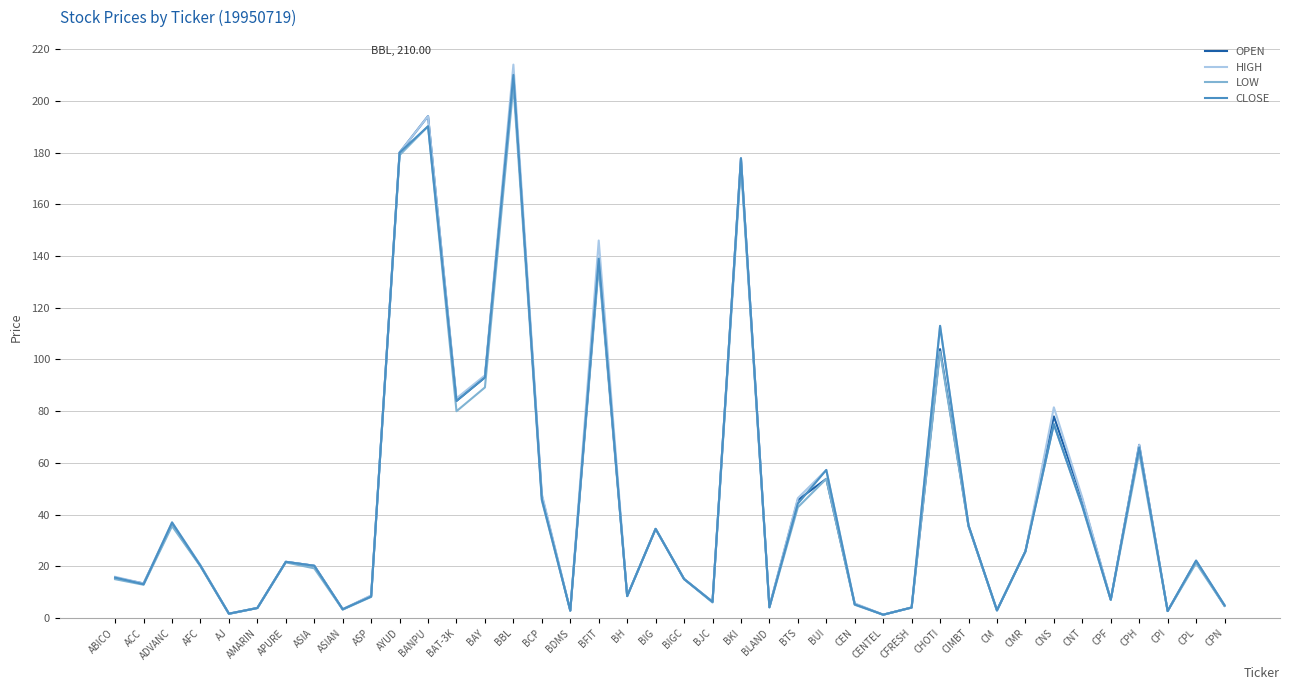

Is it true that LOW equals 279.3 at BBL?

False